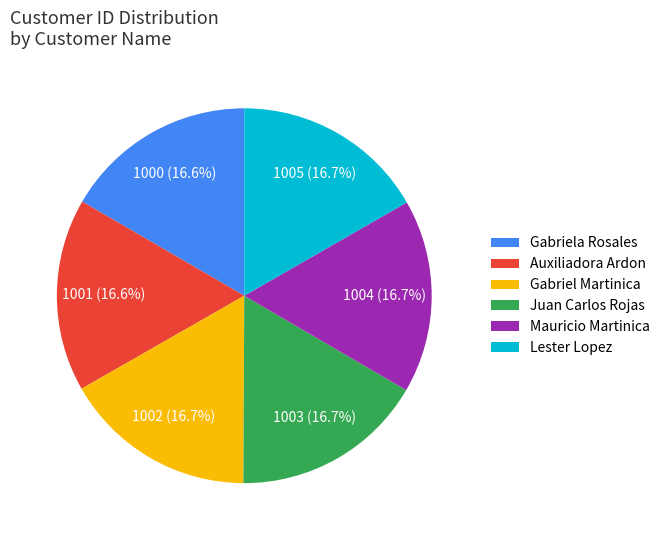

Is the sum of Gabriel Martinica and Juan Carlos Rojas greater than half?

No